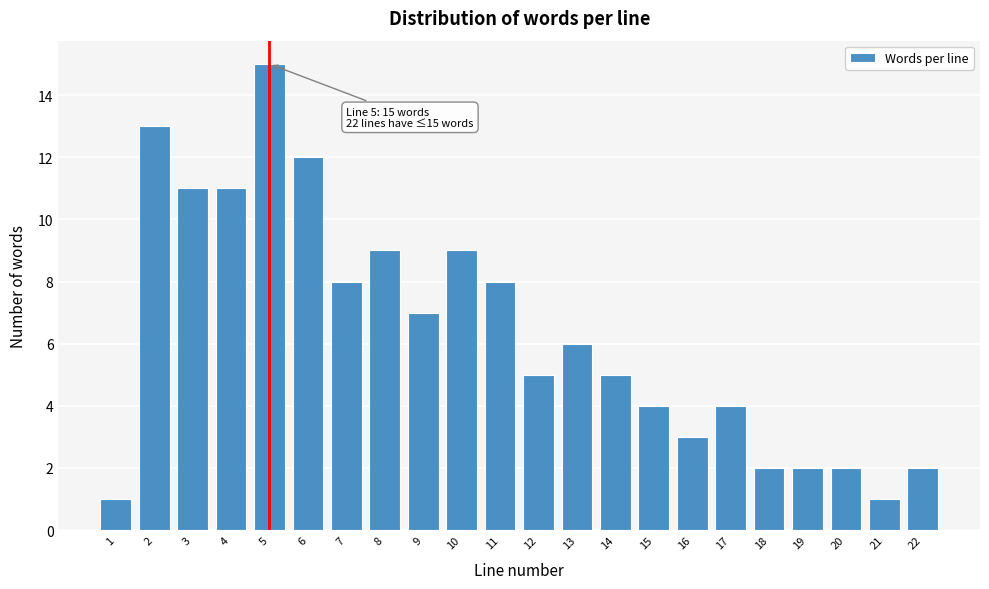

Reading left to right, transcribe all the data shown in this chart.

1=1	2=13	3=11	4=11	5=15	6=12	7=8	8=9	9=7	10=9	11=8	12=5	13=6	14=5	15=4	16=3	17=4	18=2	19=2	20=2	21=1	22=2